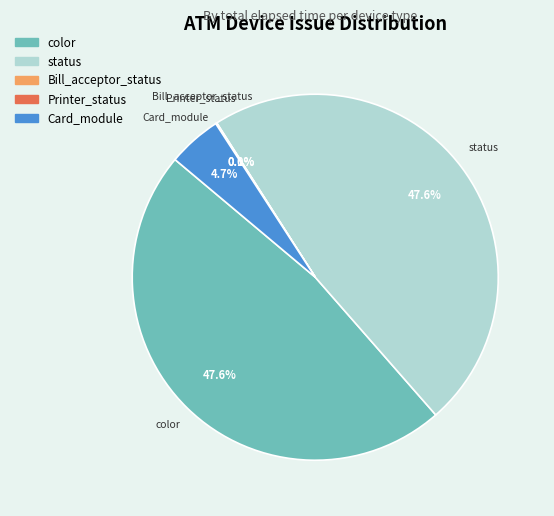

To the nearest percent, what portion does Card_module represent?

5%